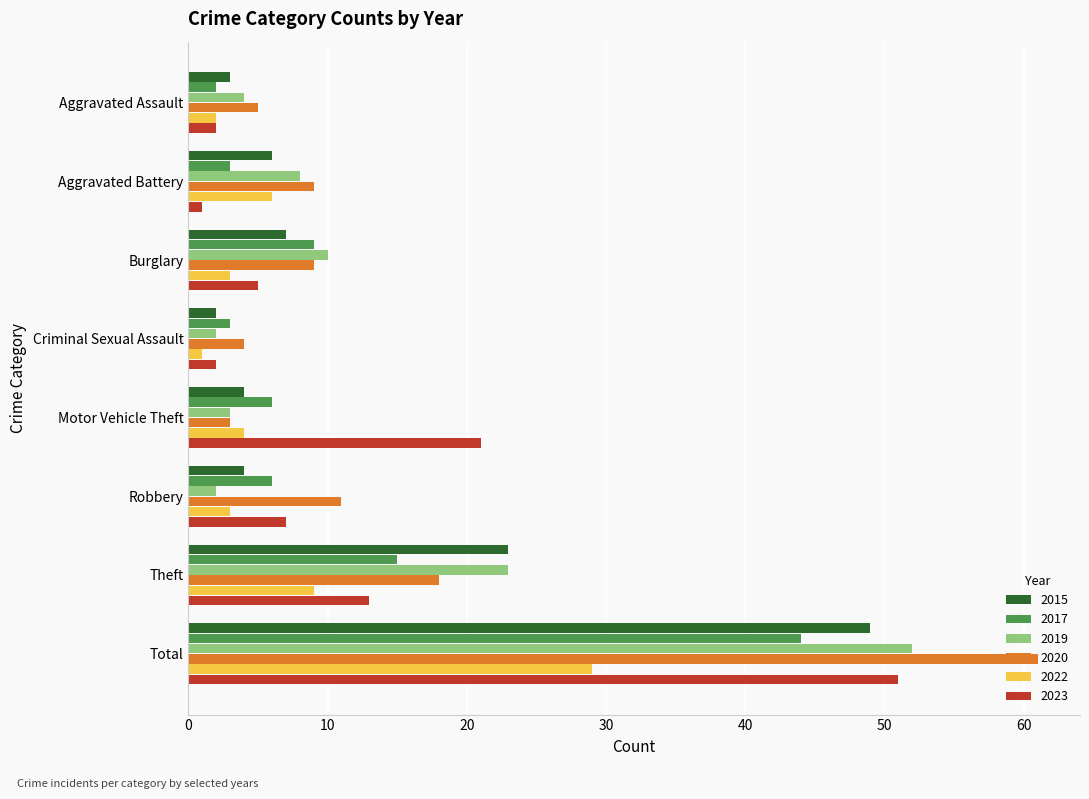

What is the difference between the highest and lowest values at Total?

32